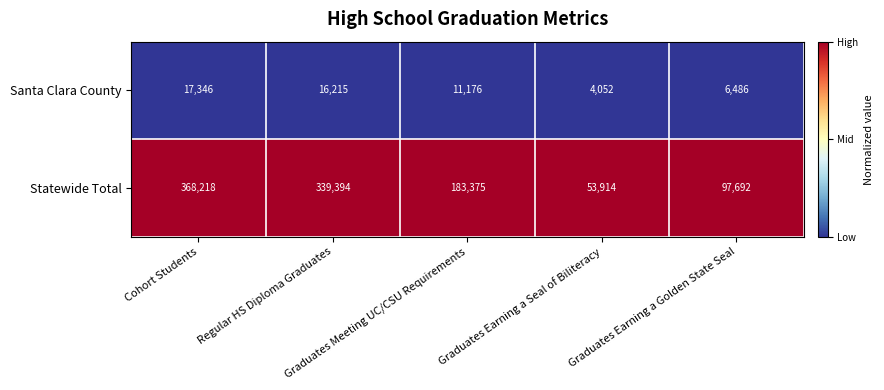

Which series has the widest spread of values?

Statewide Total